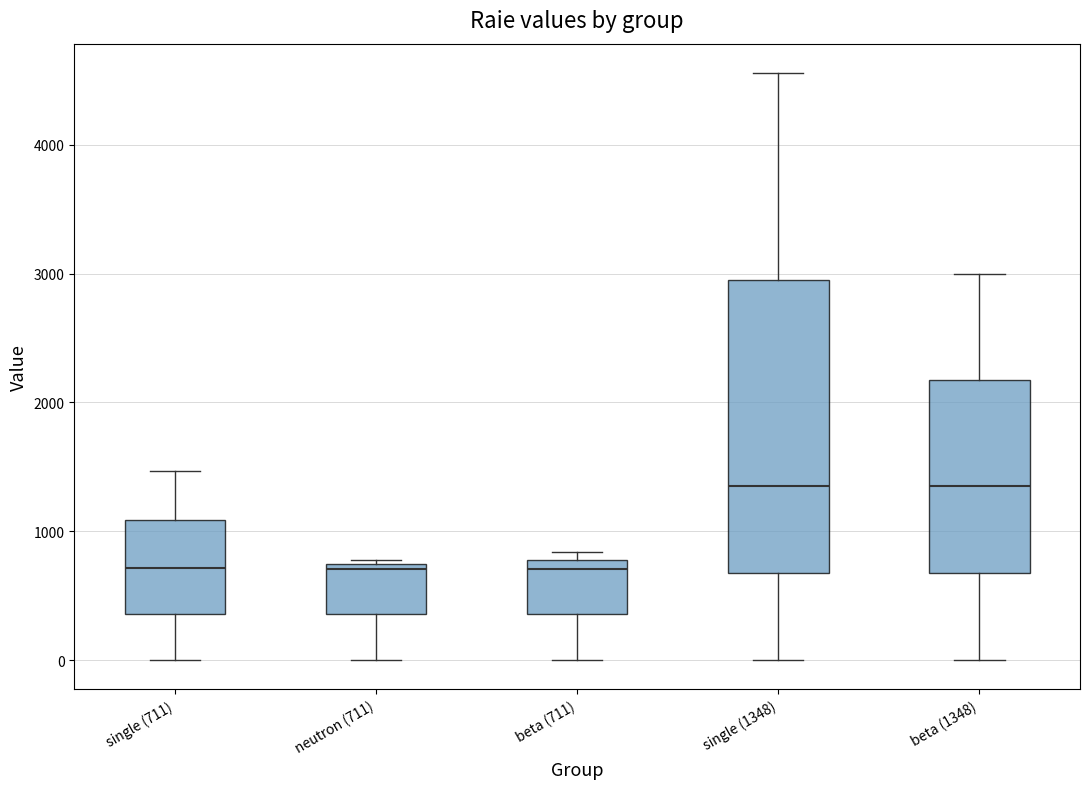

Where is the upper edge of the box for neutron (711) on the y-axis? The values are not printed on the chart, so give them approximately, as read against the axis.

700